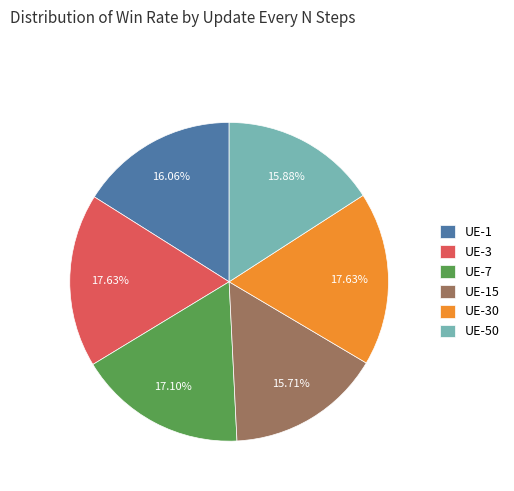

Is the sum of UE-15 and UE-30 greater than half?

No